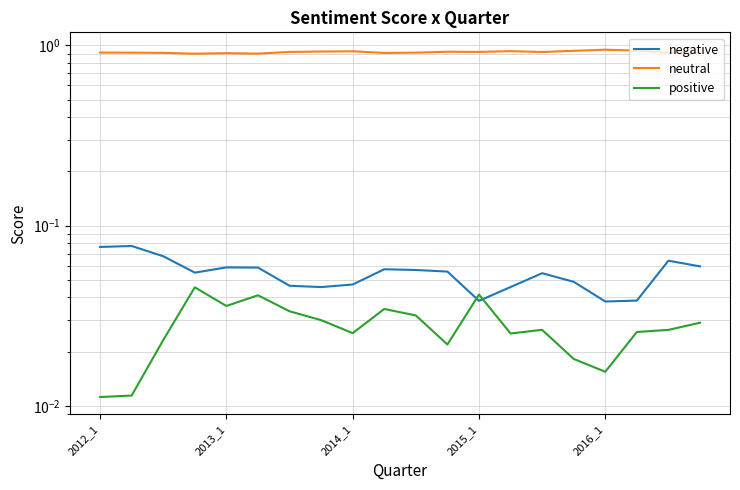

Is the value of neutral at 15 greater than the value of positive at 12?

Yes